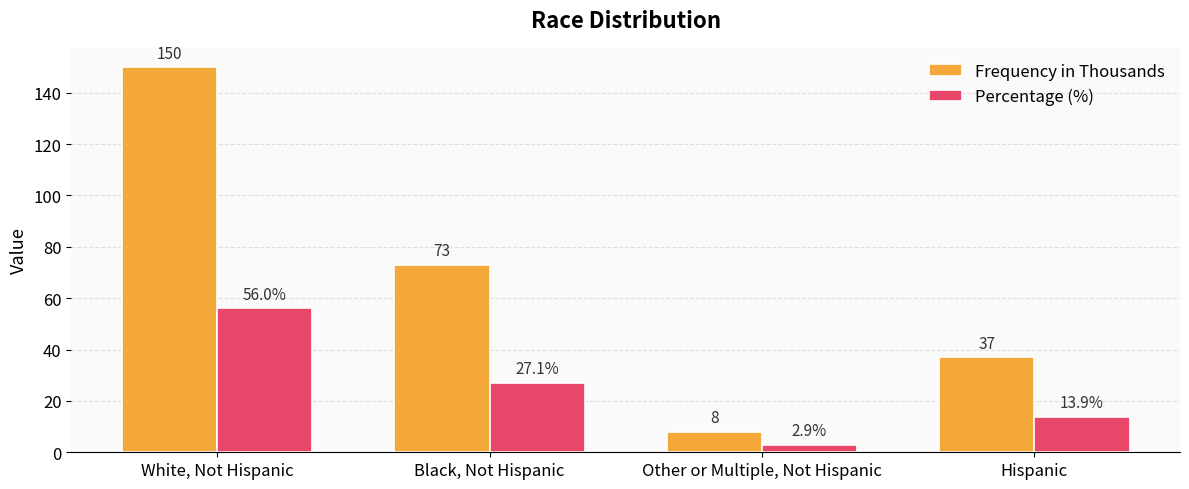

What is the label of the 4th bar from the right?

White, Not Hispanic